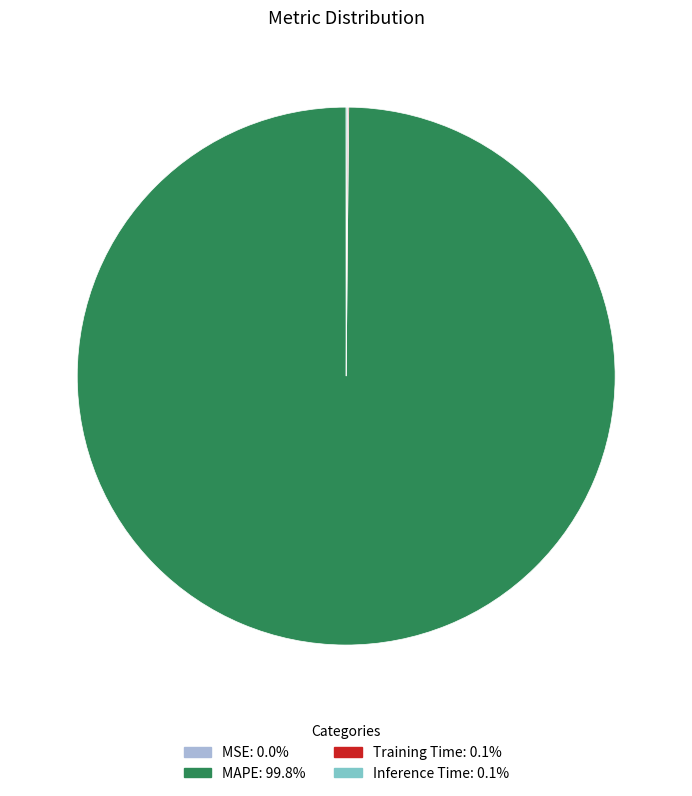

What is the largest slice in the pie chart?

MAPE